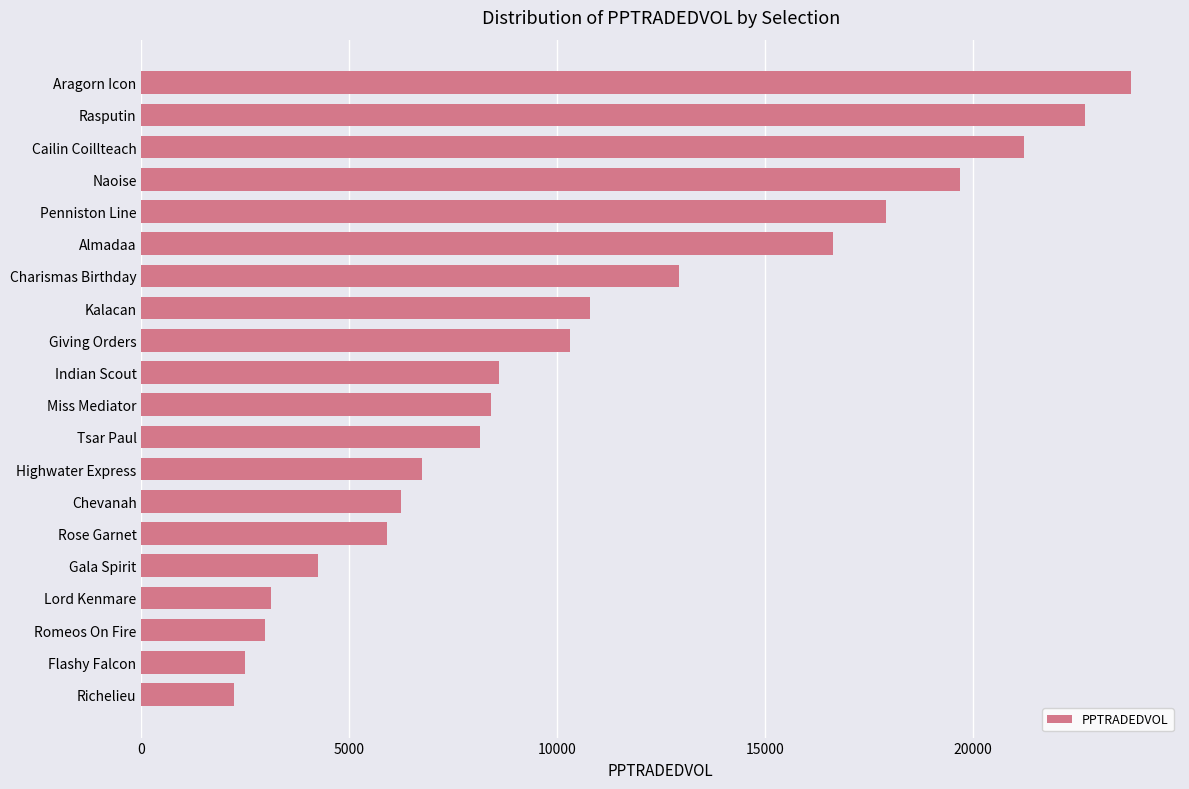

Reading bottom to top, list all the values displayed in this chart.

2224.3	2481.8	2975.9	3126.0	4234.2	5908.1	6245.4	6744.2	8148.0	8401.4	8603.2	10311.4	10782.8	12922.8	16640.6	17911.4	19688.4	21219.6	22682.4	23789.5